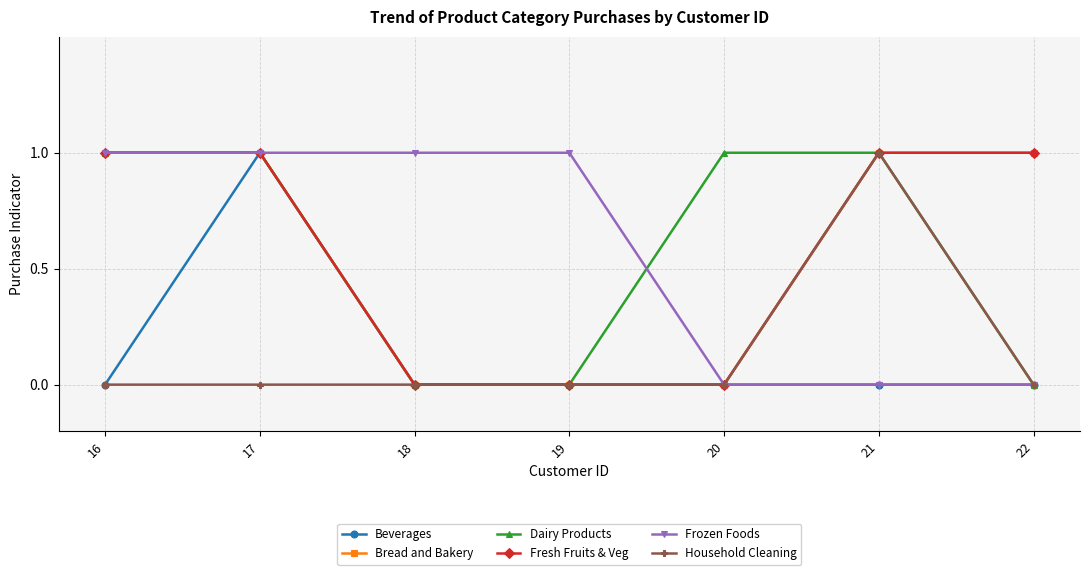

Reading left to right, what are all the values shown in this chart?

Beverages: 0	1	0	0	0	0	0
Bread and Bakery: 1	1	0	0	0	1	1
Dairy Products: 1	1	0	0	1	1	0
Fresh Fruits & Veg: 1	1	0	0	0	1	1
Frozen Foods: 1	1	1	1	0	0	0
Household Cleaning: 0	0	0	0	0	1	0